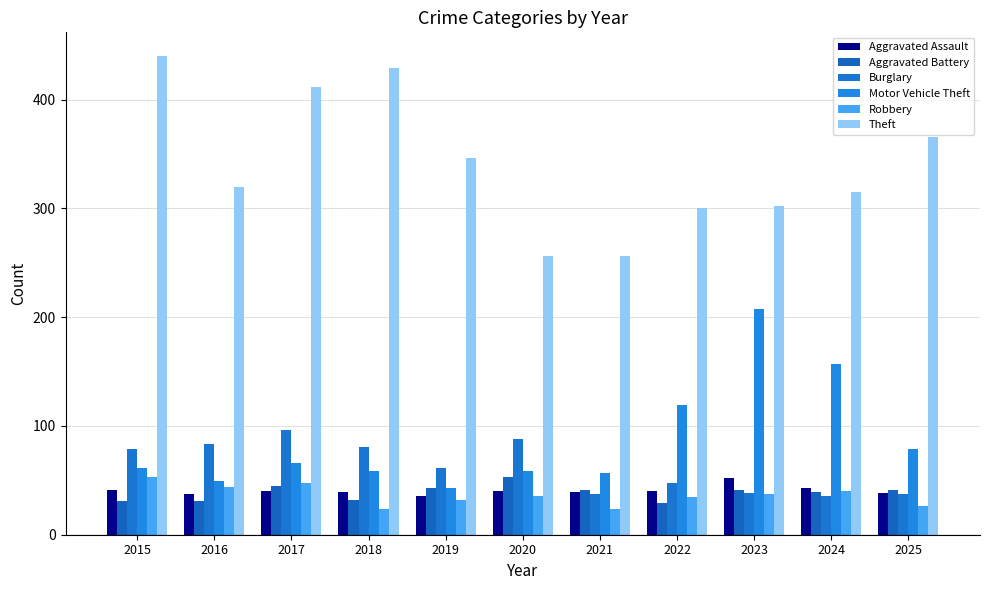

What is the sum of all Aggravated Battery values?

426